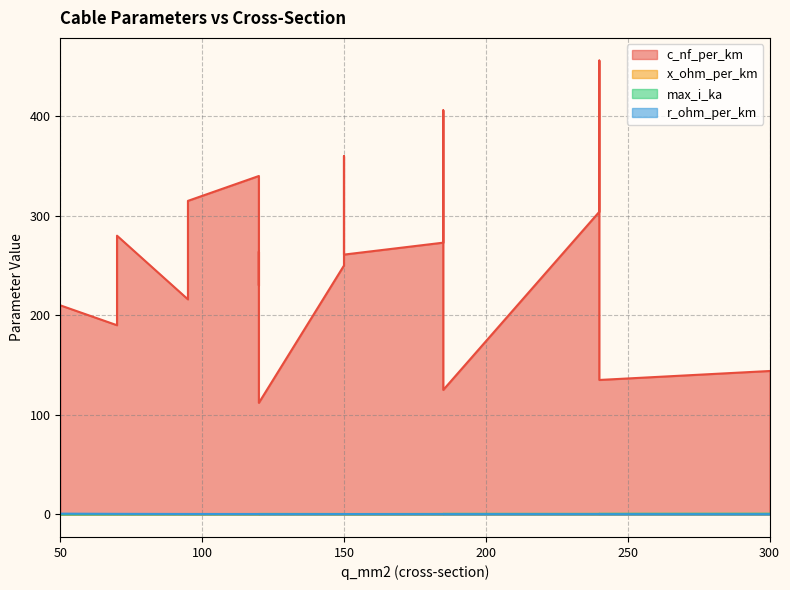

The r_ohm_per_km series shows 0.9 at 50. True or false?

False